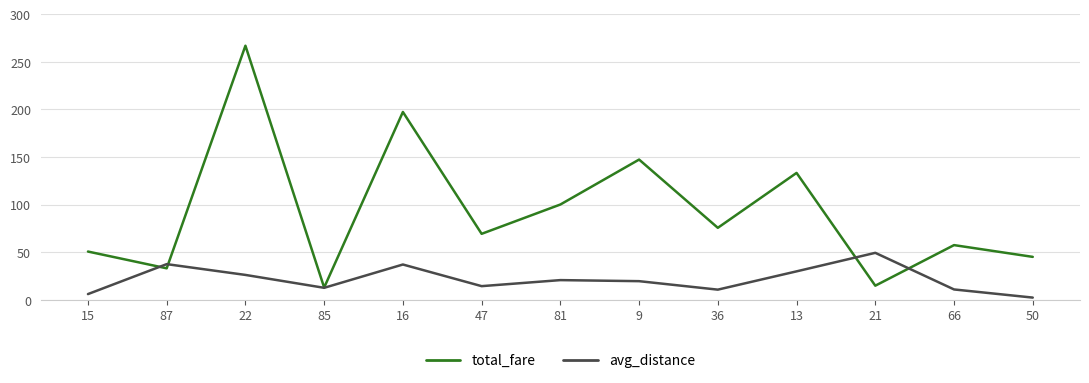

The avg_distance series shows 21.9 at 85. True or false?

False